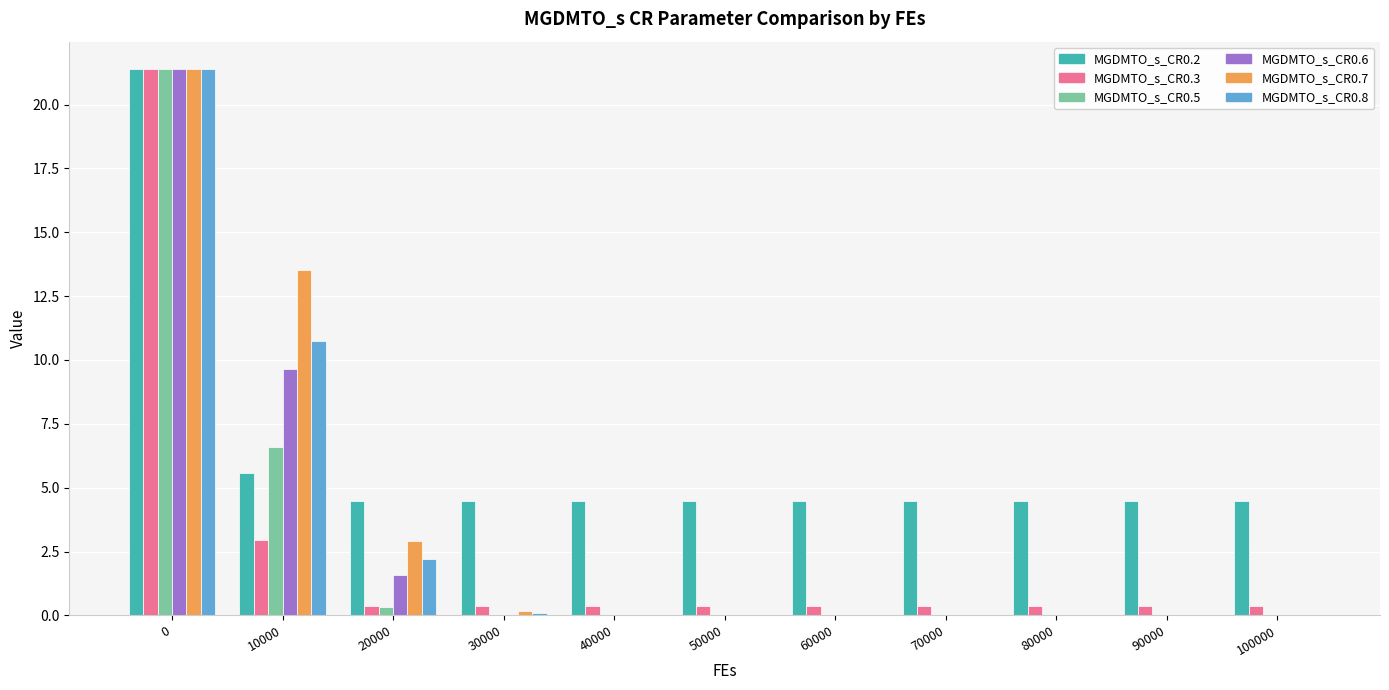

Which series has the largest range (max minus min)?

MGDMTO_s_CR0.7